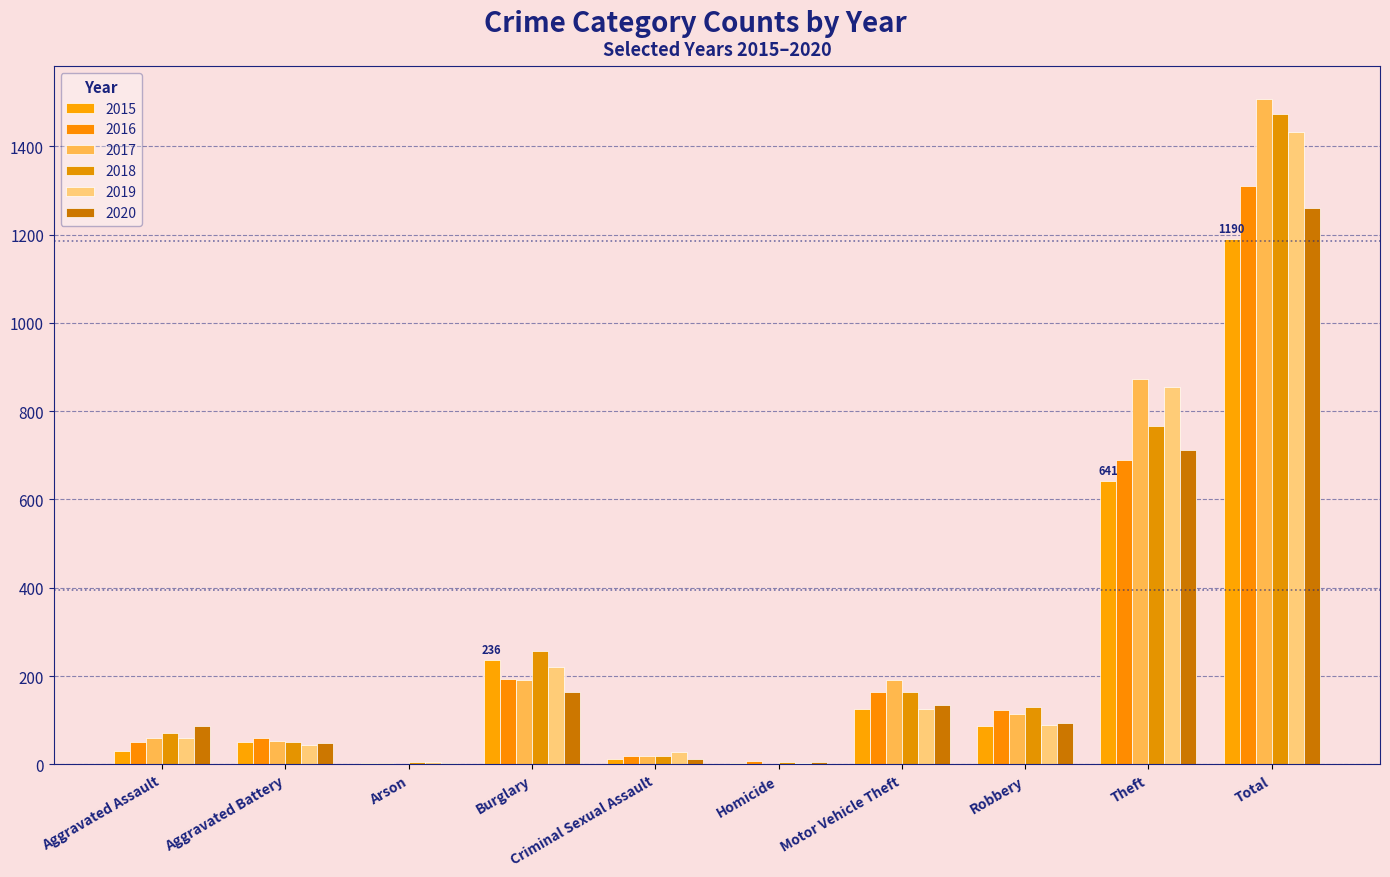

How many groups of bars are there?

10